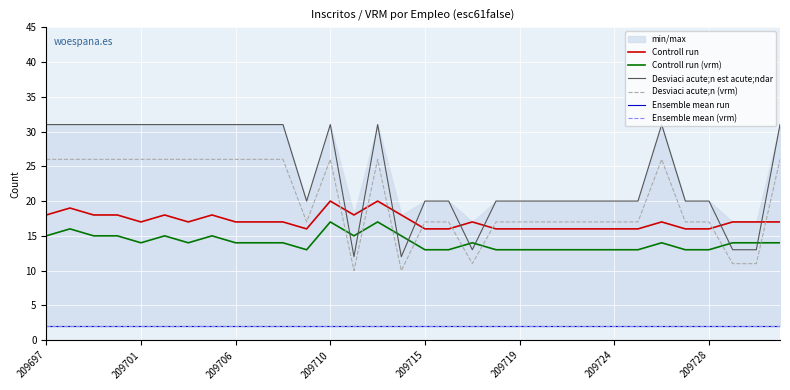

Is it true that Controll run (vrm) equals 21 at 209719?

False